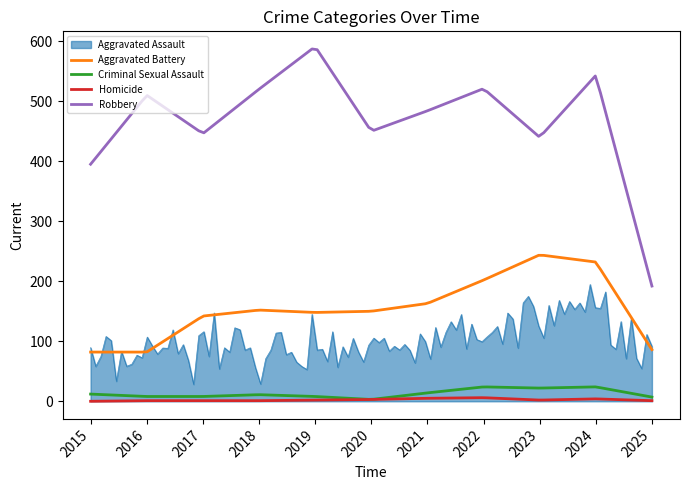

True or false: Robbery and Homicide intersect in this chart.

False